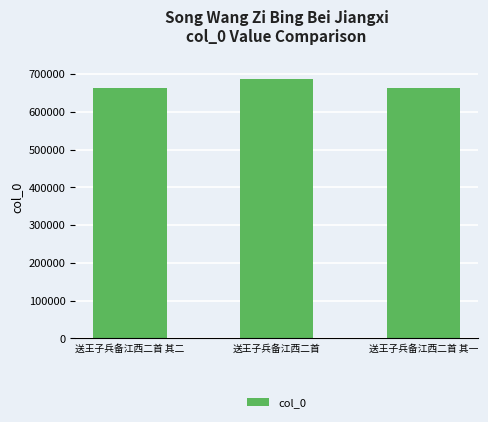

What is the average value?

671330